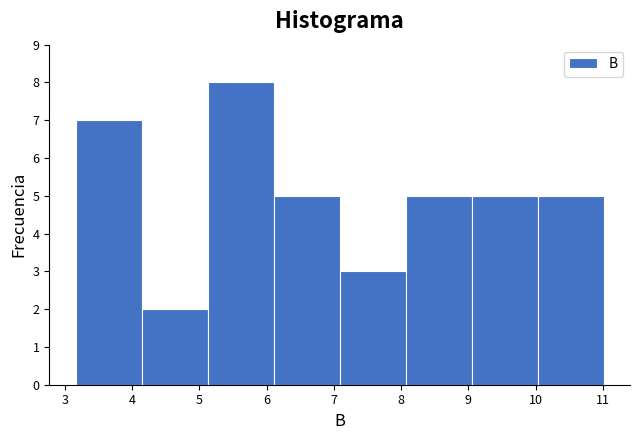

Over which range of the x-axis is the bar tallest?

5.1 to 6.1